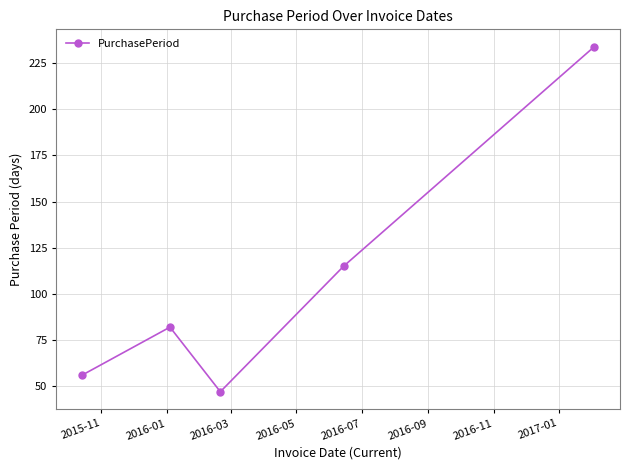

What is the maximum value shown in the chart?

234